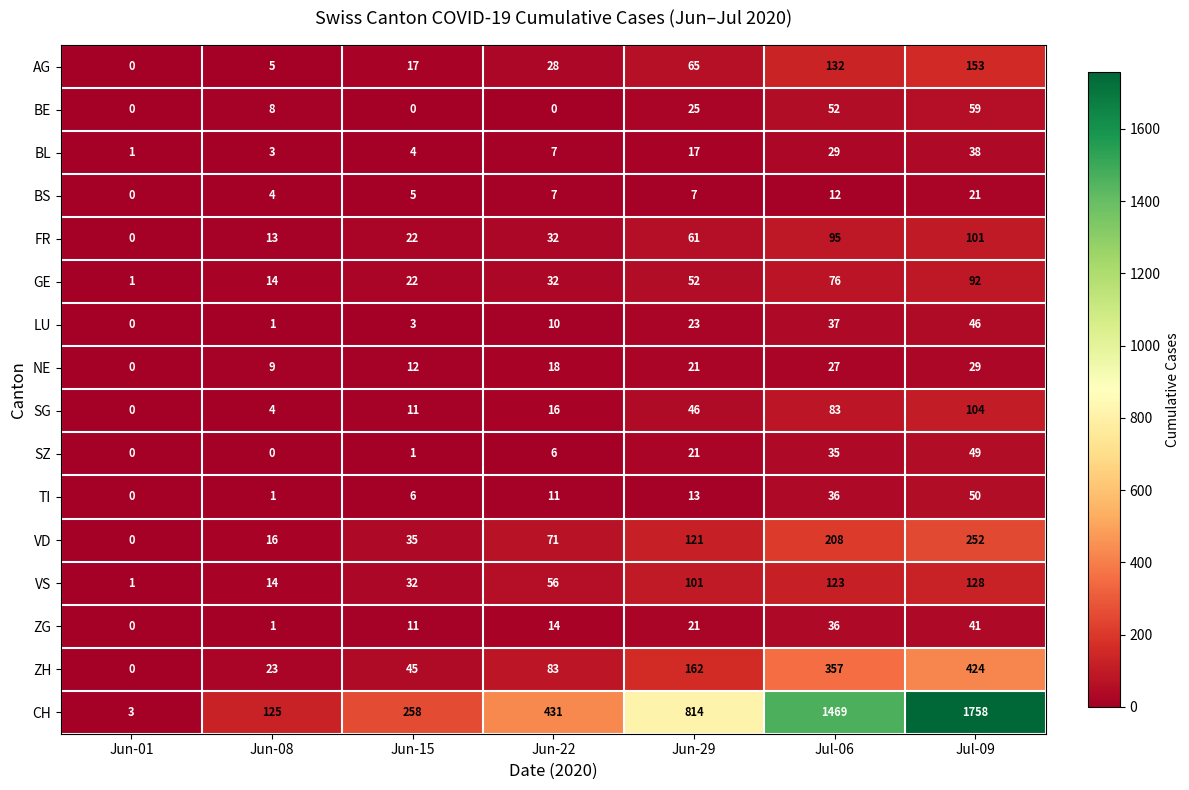

Where is VD nearest to the value 126?

Jun-29